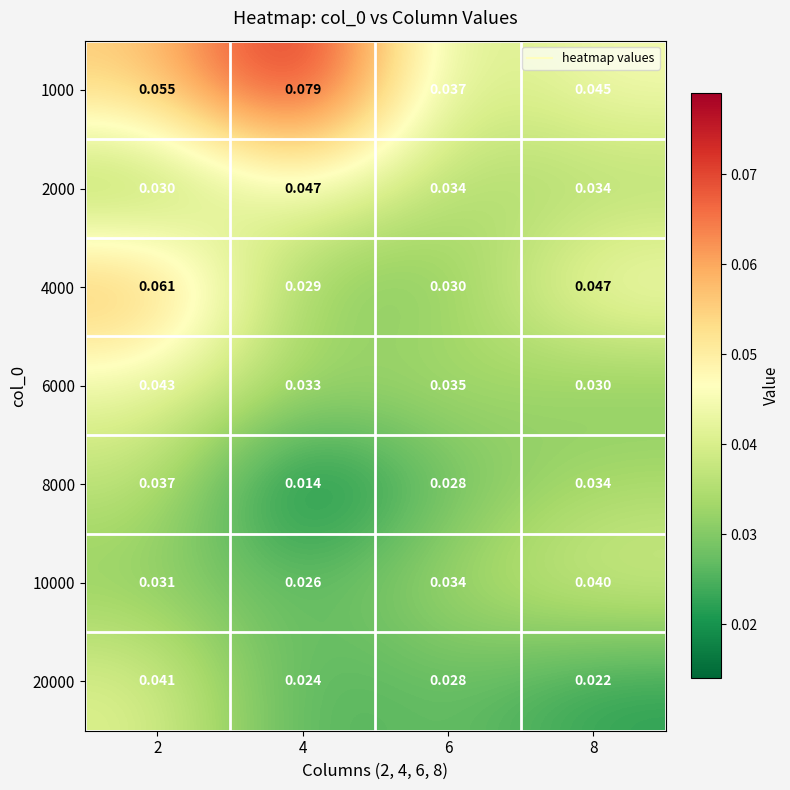

Is the value of 20000 at 4 greater than the value of 1000 at 8?

No